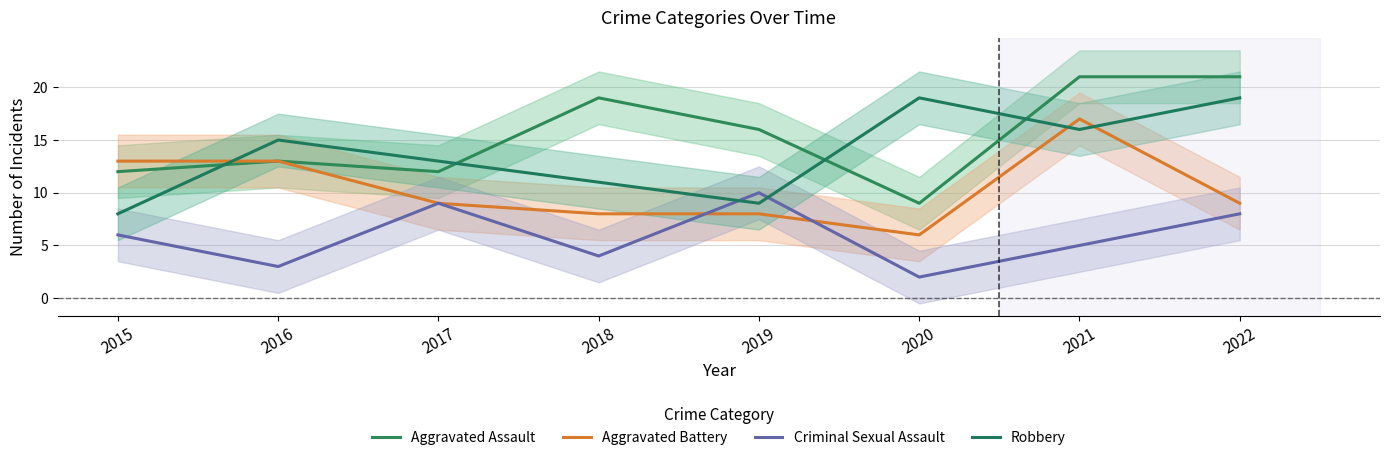

In Criminal Sexual Assault, how many points are higher than both neighbors (excluding endpoints)?

2